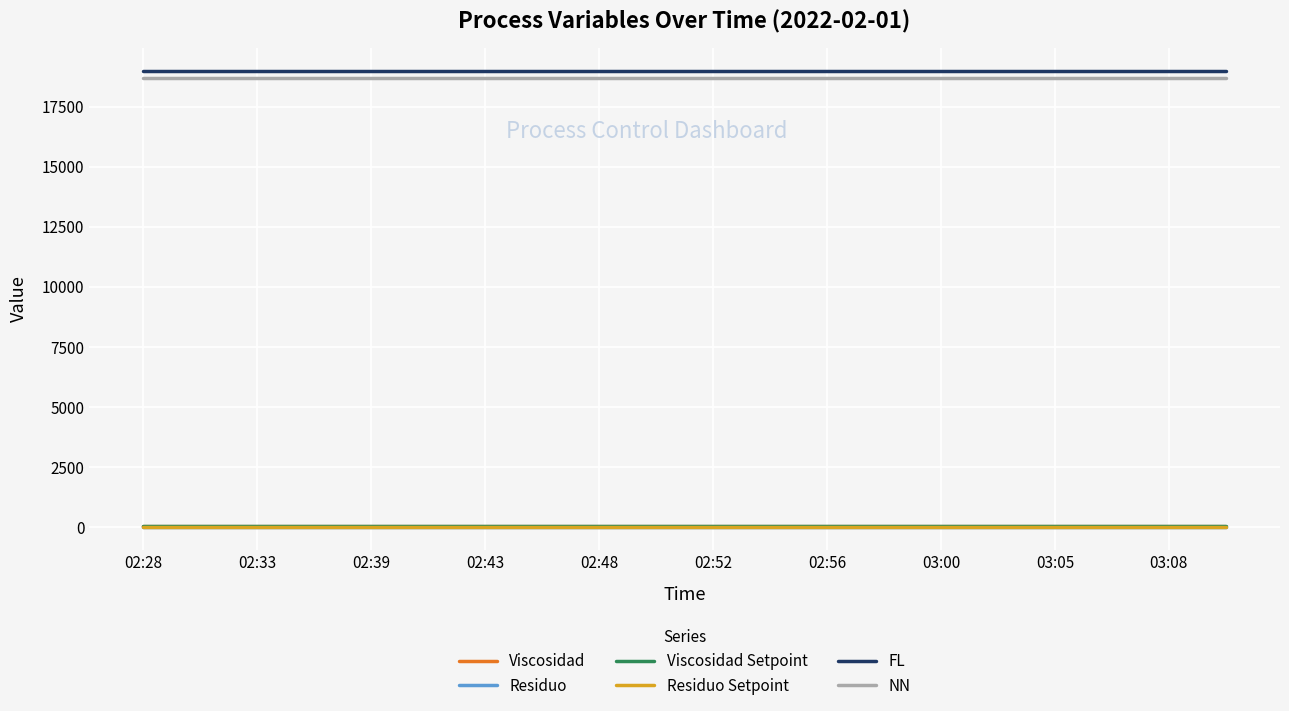

True or false: Viscosidad and FL cross at least once.

False